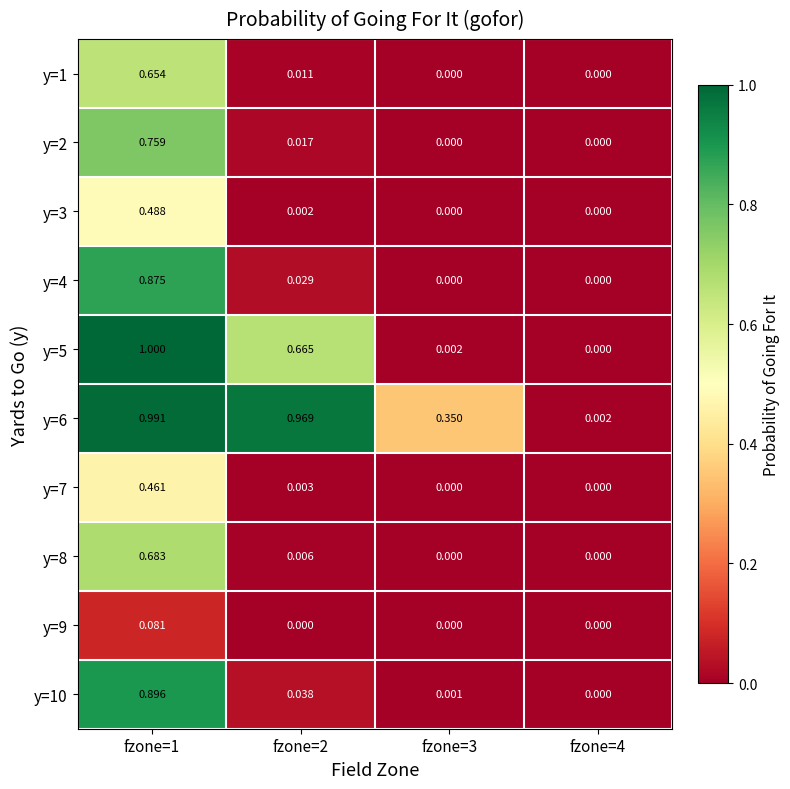

Is the value of y=6 at fzone=3 greater than the value of y=7 at fzone=3?

Yes